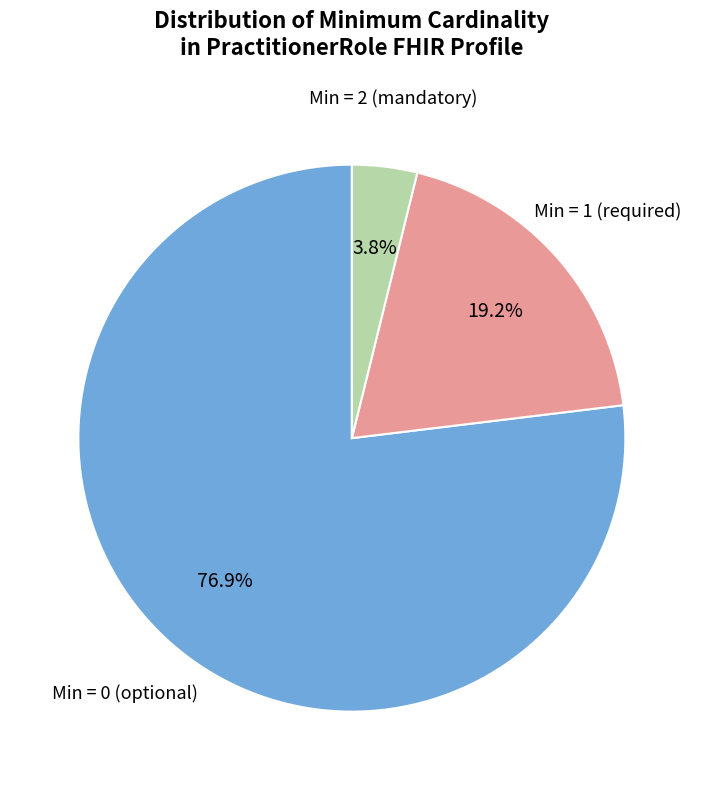

Is there any slice that represents more than half of the pie?

Yes